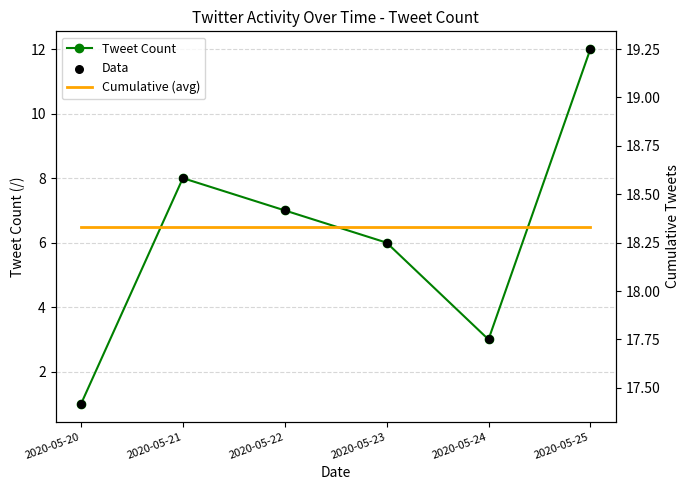

Which series contains the highest Y value?

Cumulative (avg)